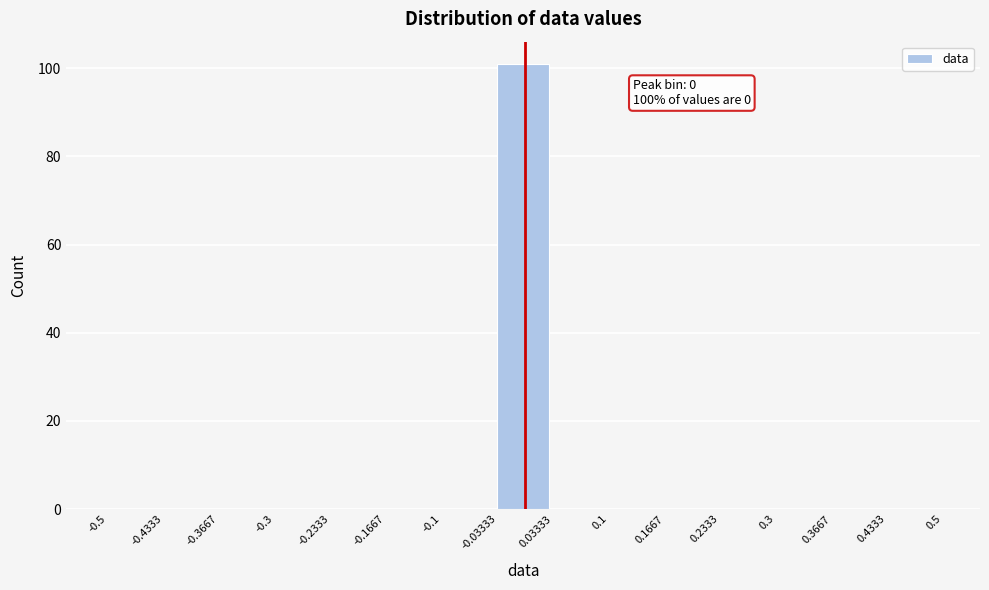

Over which range of the x-axis is the bar tallest?

-0.03333 to 0.03333